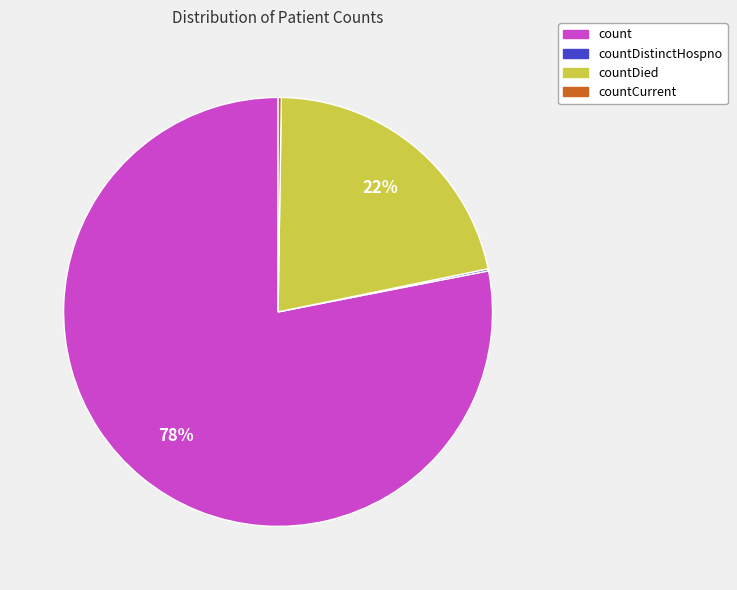

The count slice represents 64% of the pie. True or false?

False